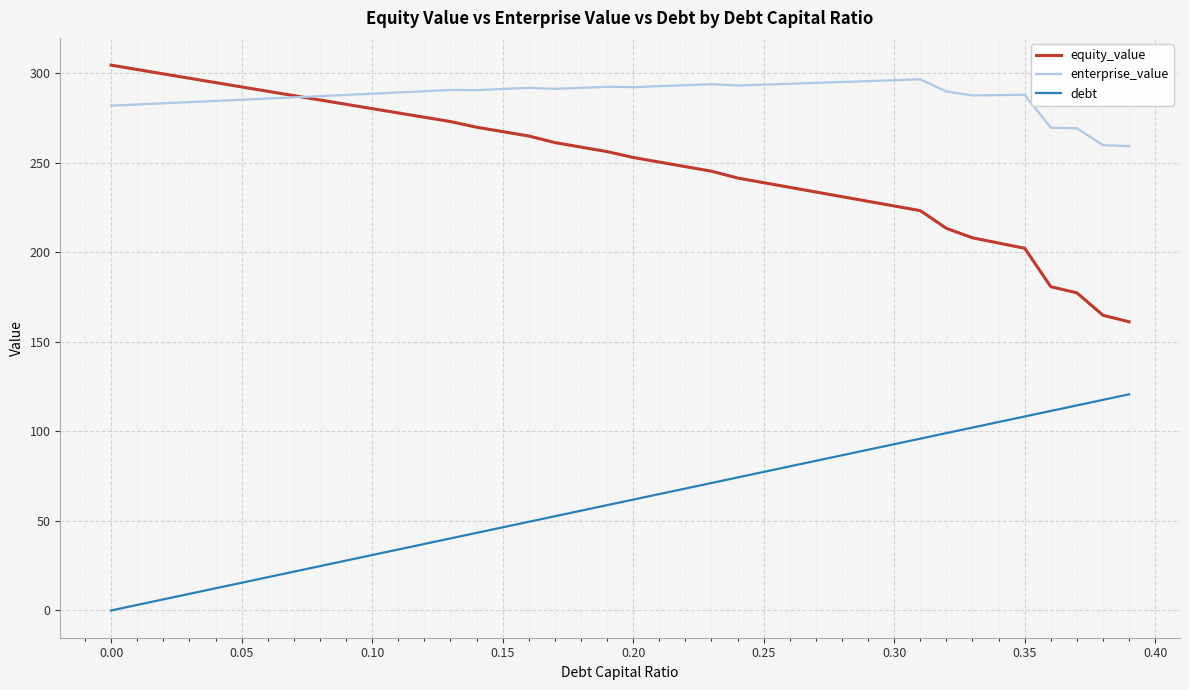

Which series has the largest total across all categories?

enterprise_value